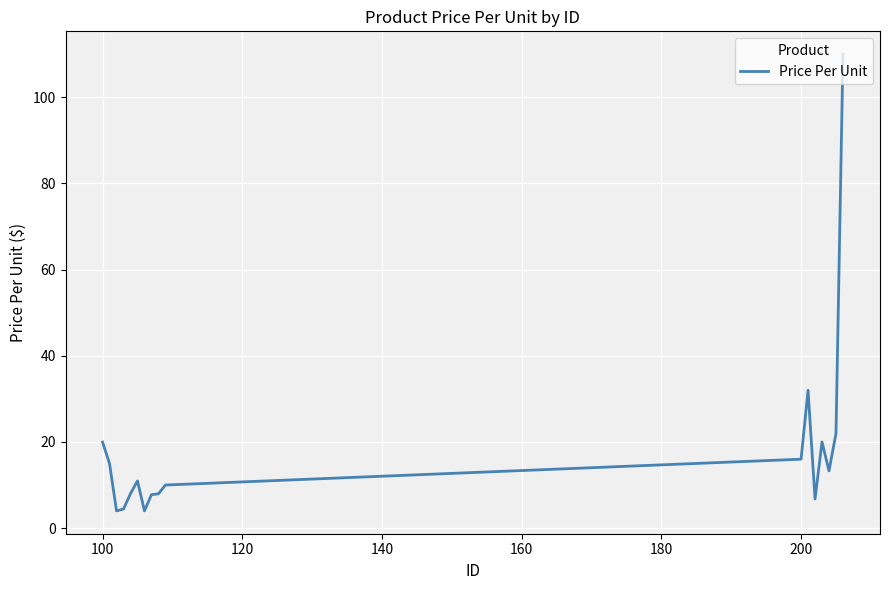

What is the minimum value shown in the chart?

4.0